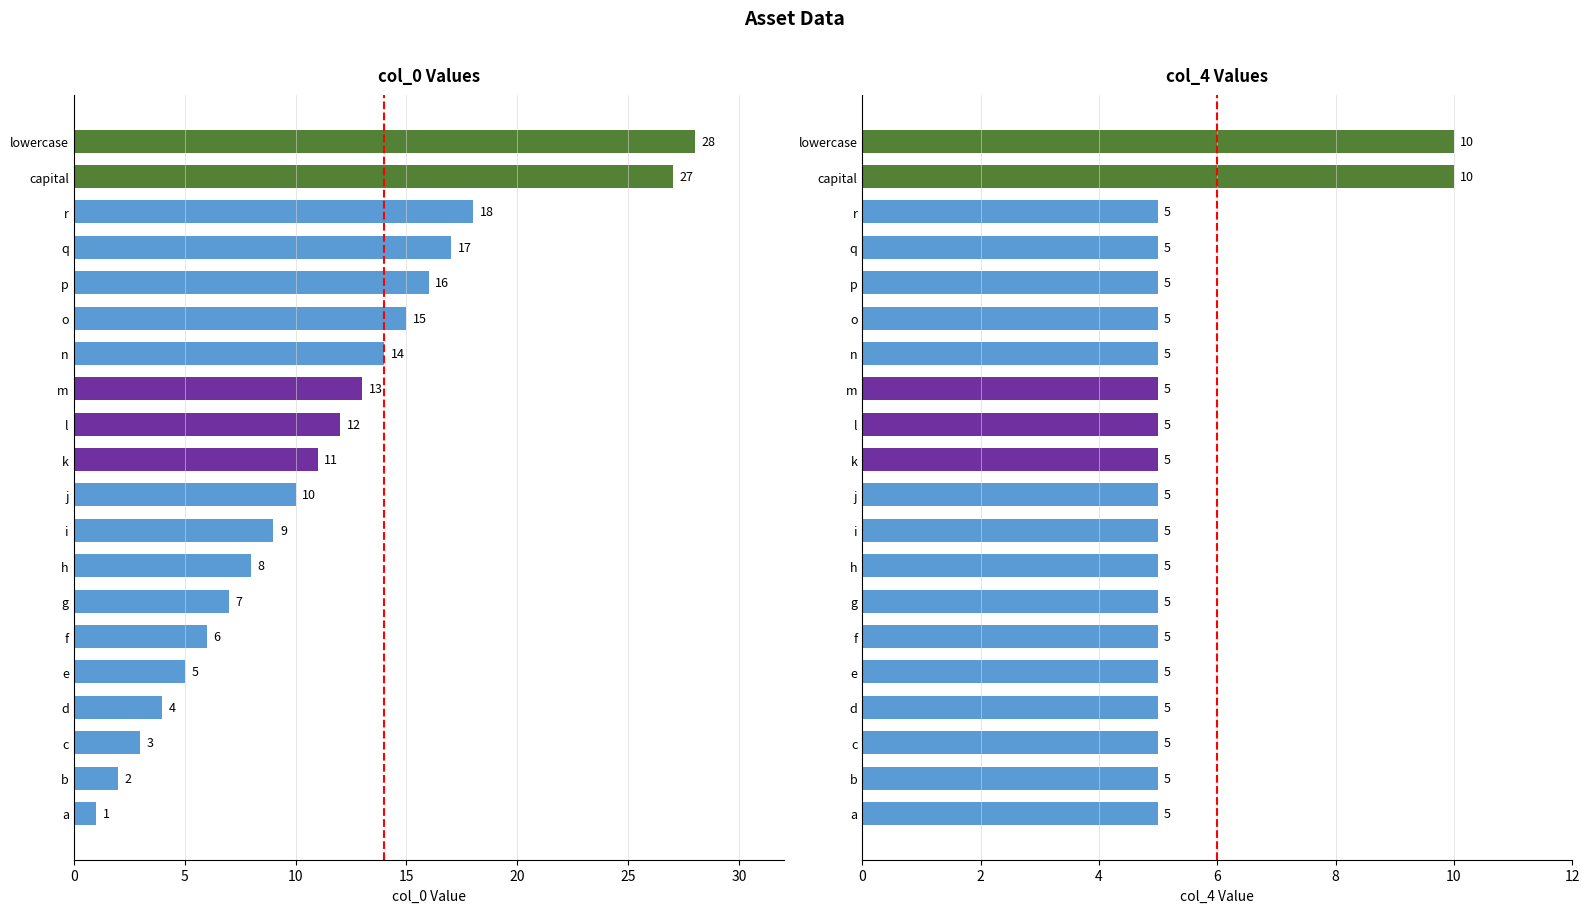

What is the lowest value of the col_0 series?

1